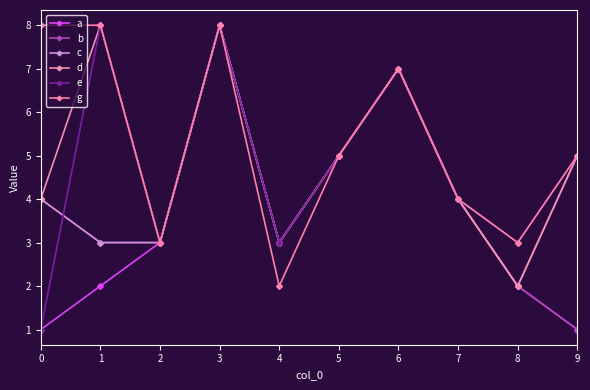

Count the number of categories in the chart.

10